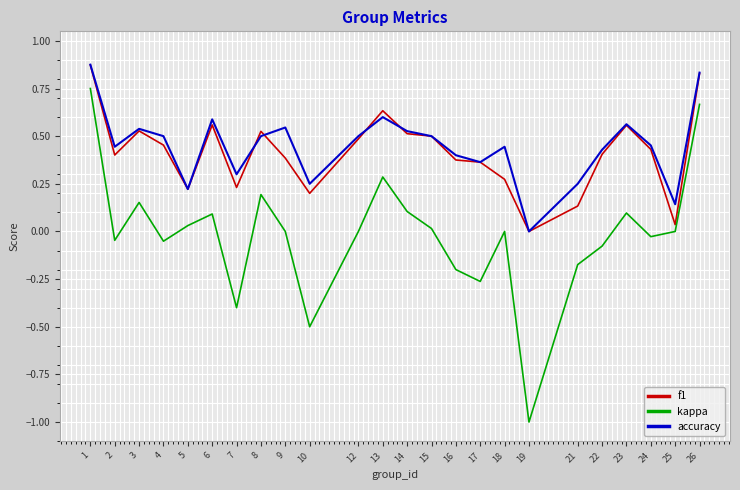

True or false: f1 has a value of 0.8 at 6.

False